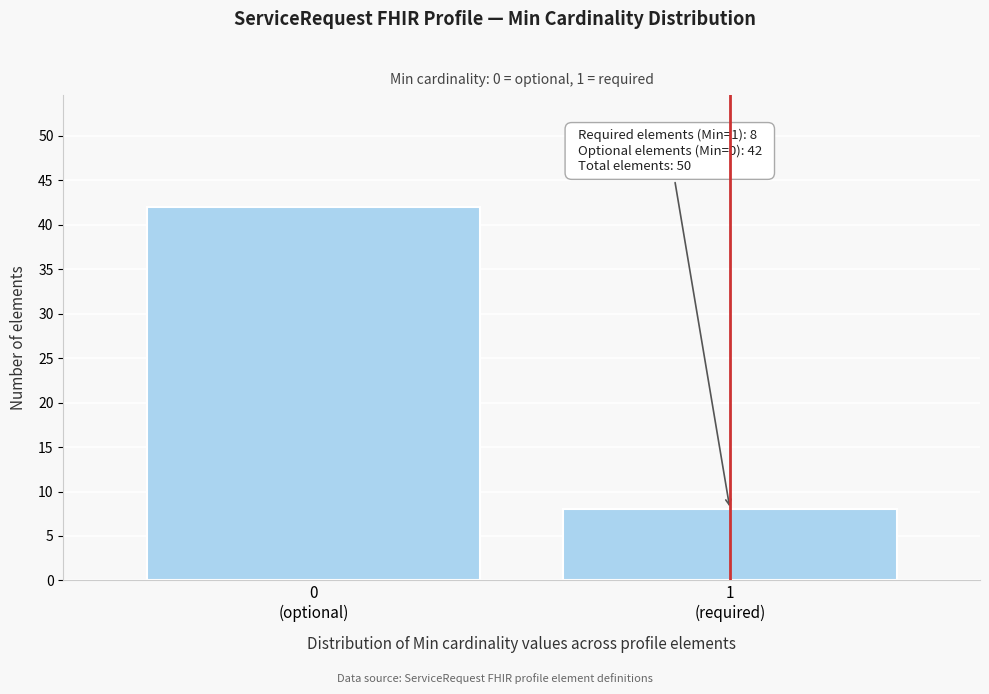

Reading left to right, what are all the values shown in this chart?

42	8